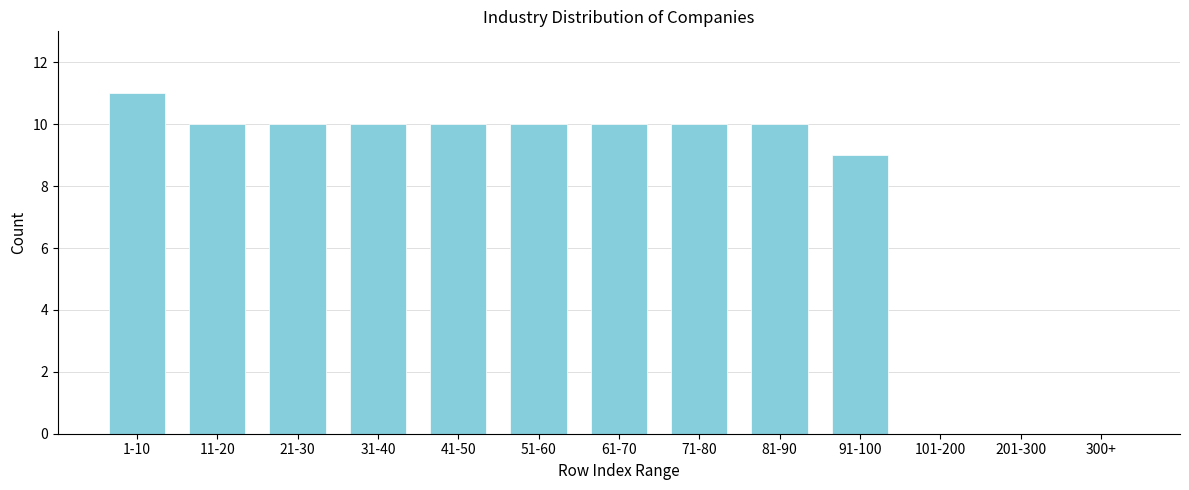

Reading left to right, extract all data points from this chart.

1-10=11	11-20=10	21-30=10	31-40=10	41-50=10	51-60=10	61-70=10	71-80=10	81-90=10	91-100=9	101-200=0	201-300=0	300+=0